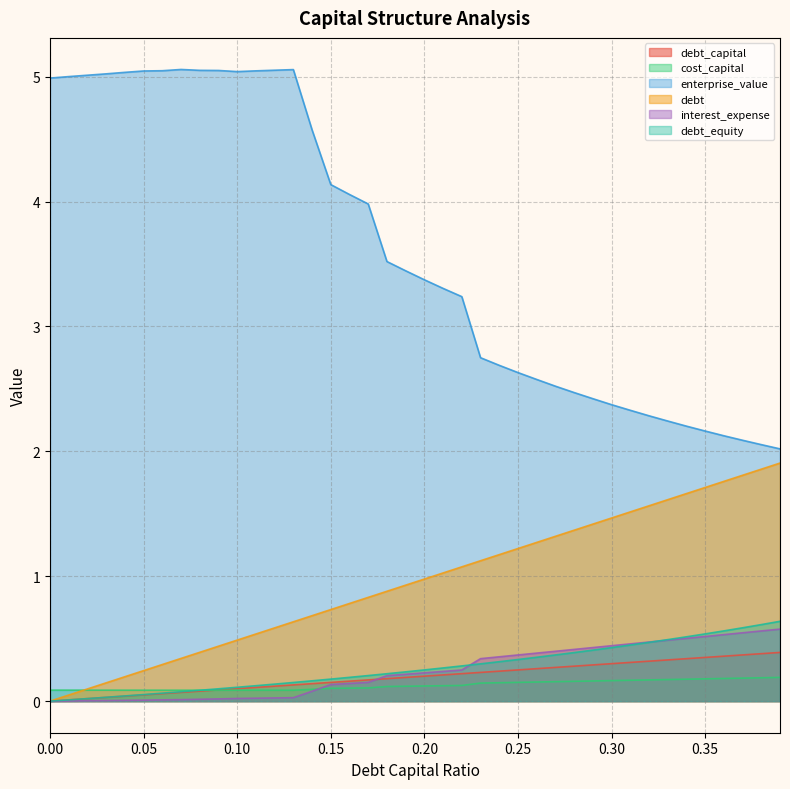

Rank the series at 0.02 from lowest to highest value.

interest_expense, debt_capital, debt_equity, cost_capital, debt, enterprise_value